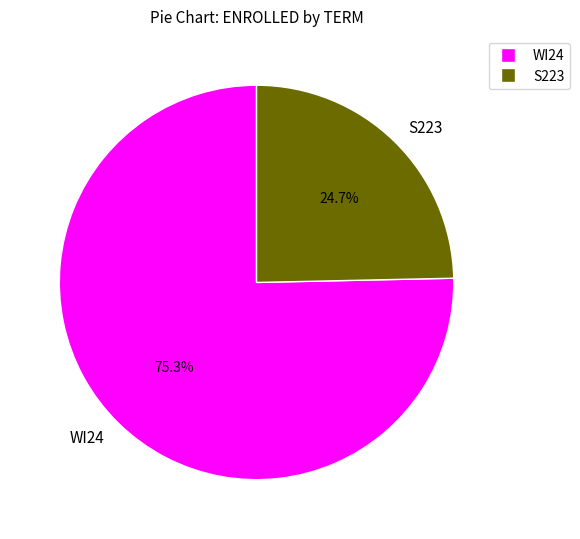

Is it true that WI24 is 84% of the pie?

False